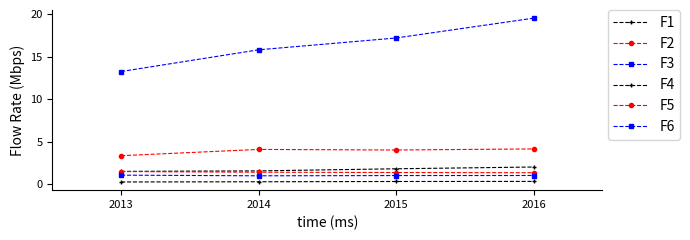

Reading left to right, transcribe all the data shown in this chart.

F1: 1.5	1.6	1.8	2.0
F2: 3.3	4.1	4.0	4.1
F3: 13.3	15.8	17.2	19.6
F4: 0.2	0.3	0.3	0.3
F5: 1.5	1.4	1.4	1.3
F6: 1.1	1.0	1.0	1.0